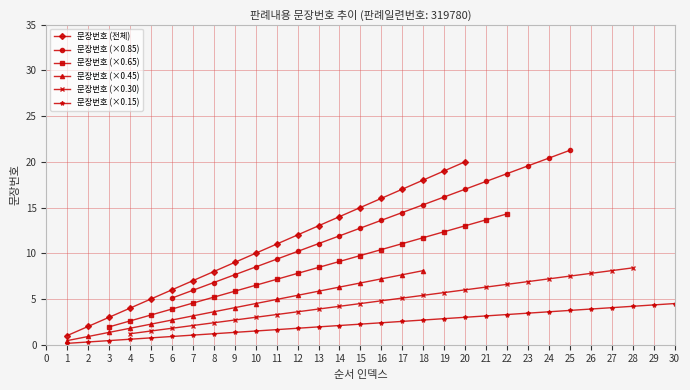

Reading right to left, transcribe all the data shown in this chart.

30=4.5	29=4.3	28=4.2	27=4.0	26=3.9	25=3.8	24=3.6	23=3.4	22=3.3	21=3.1	20=3.0	19=2.9	18=2.7	17=2.5	16=2.4	15=2.2	14=2.1	13=1.9	12=1.8	11=1.6	10=1.5	9=1.3	8=1.2	7=1.1	6=0.9	5=0.8	4=0.6	3=0.4	2=0.3	1=0.1